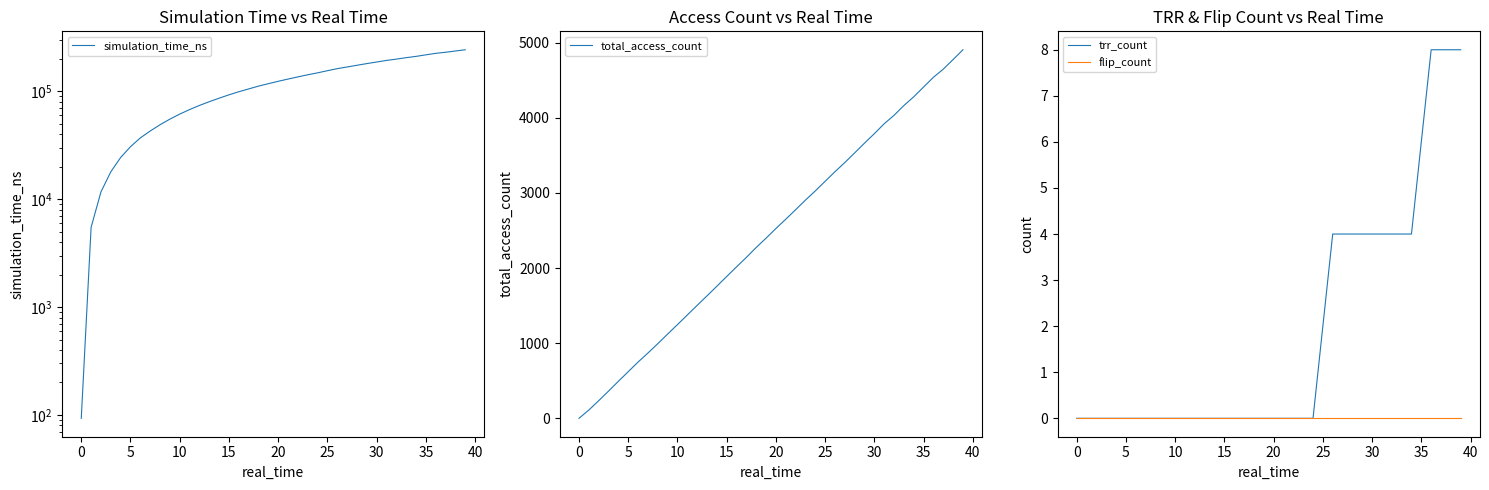

True or false: flip_count and simulation_time_ns intersect in this chart.

False